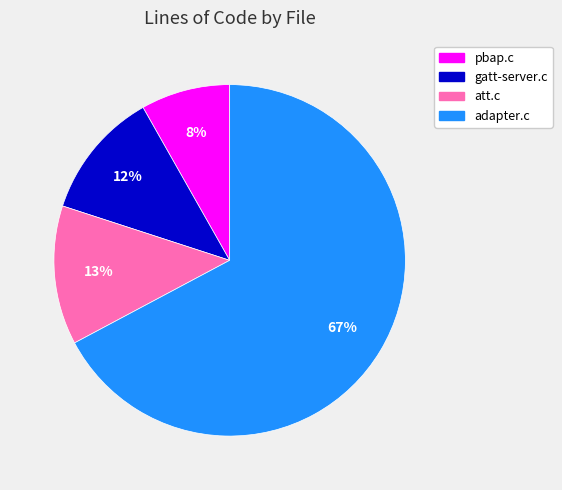

To the nearest percent, what is the difference between the largest and smallest slice percentages?

59%